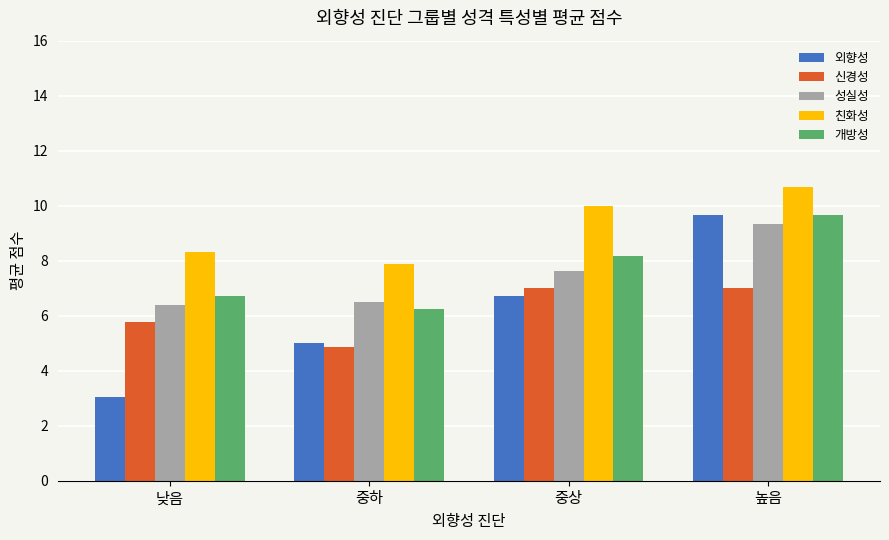

How many bars are there in total?

20